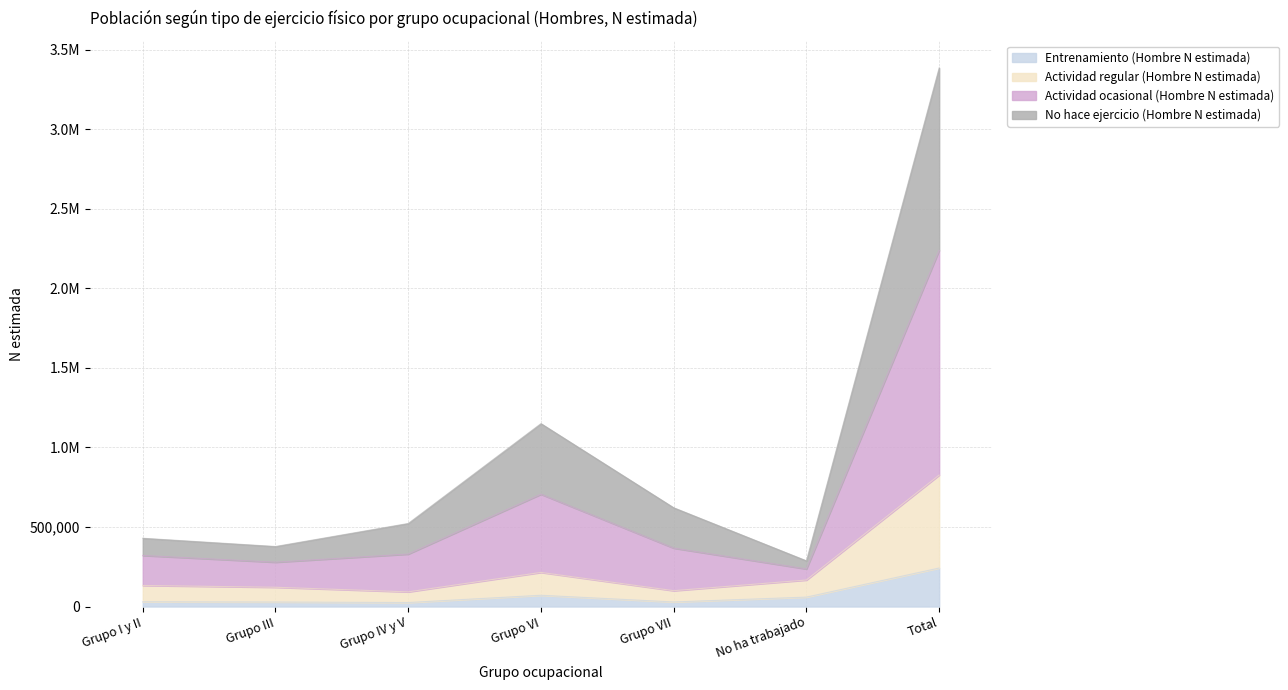

What are all the series names shown in the legend?

Entrenamiento (Hombre N estimada), Actividad regular (Hombre N estimada), Actividad ocasional (Hombre N estimada), No hace ejercicio (Hombre N estimada)